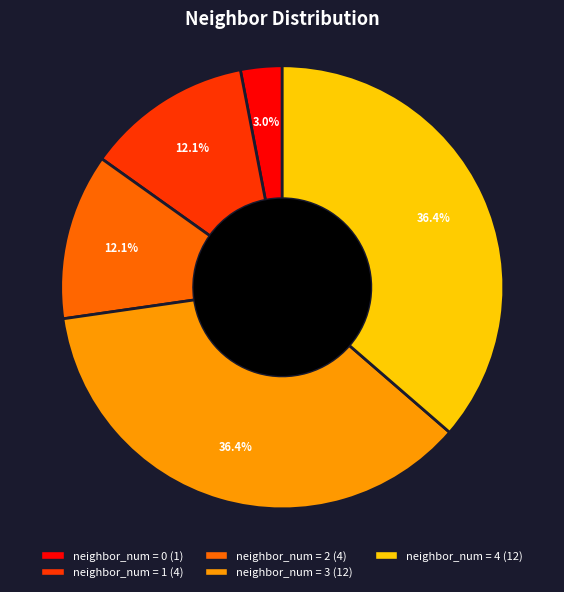

Does any single category account for the majority?

No